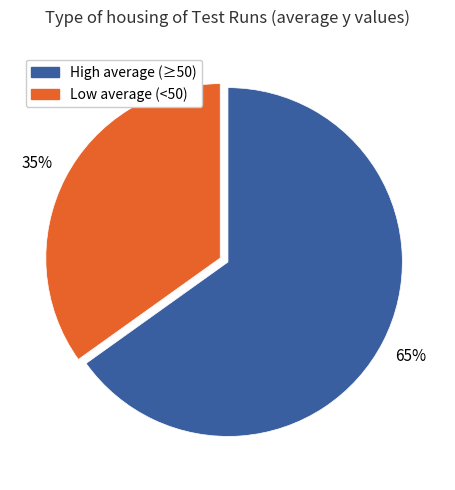

How many segments does this pie chart have?

2